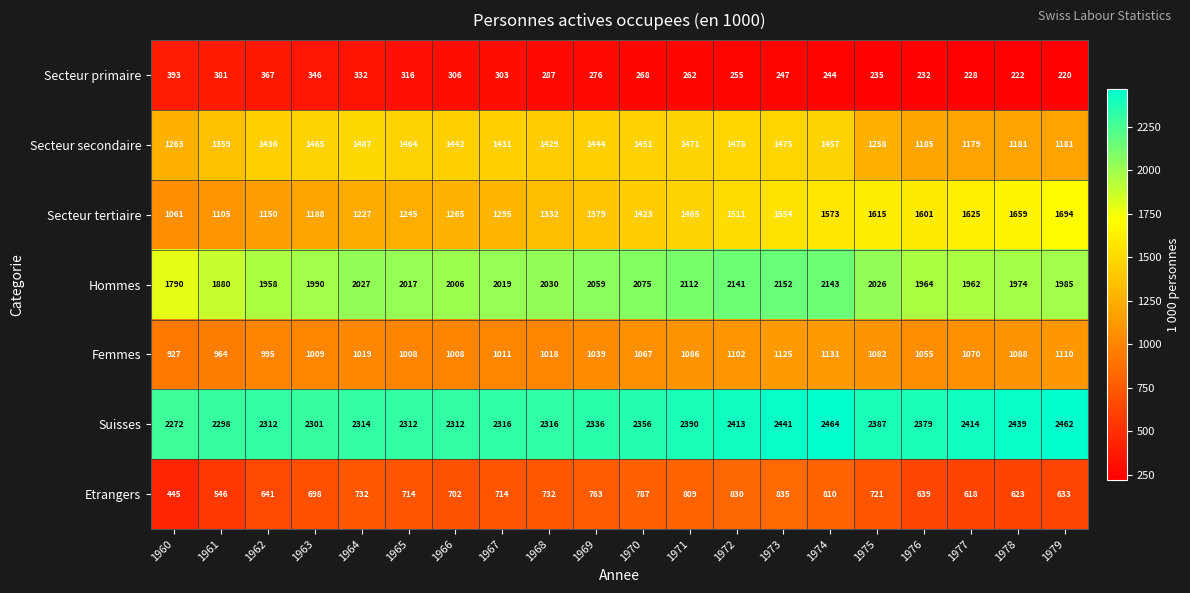

Read the Femmes value at 1971, to the nearest 50.

1100